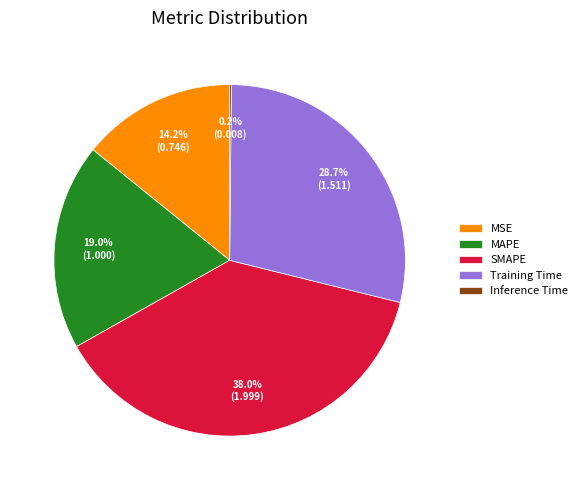

Does MAPE account for over 50% of the chart?

No